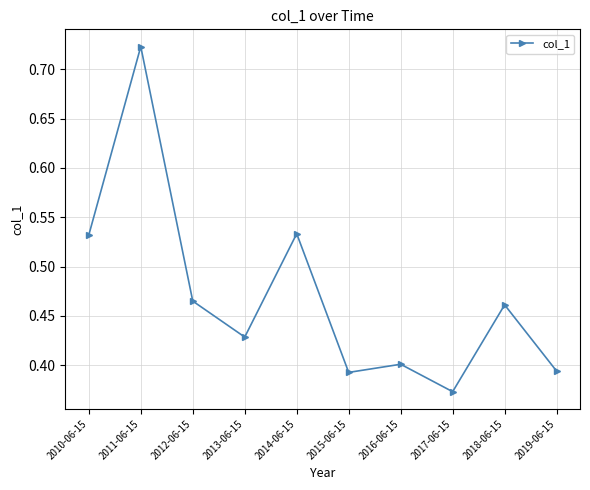

What is the label of the 4th point from the left?

2013-06-15